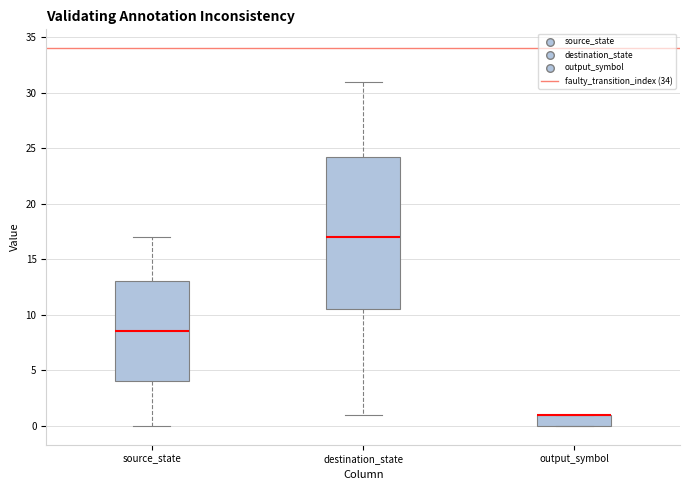

Comparing the boxes themselves (not the whiskers), which one is the tallest?

destination_state